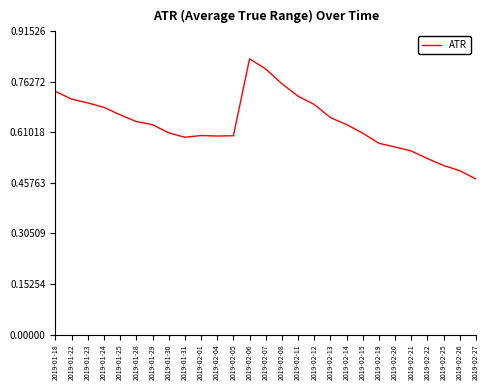

At which label is the value closest to 0?

2019-02-27